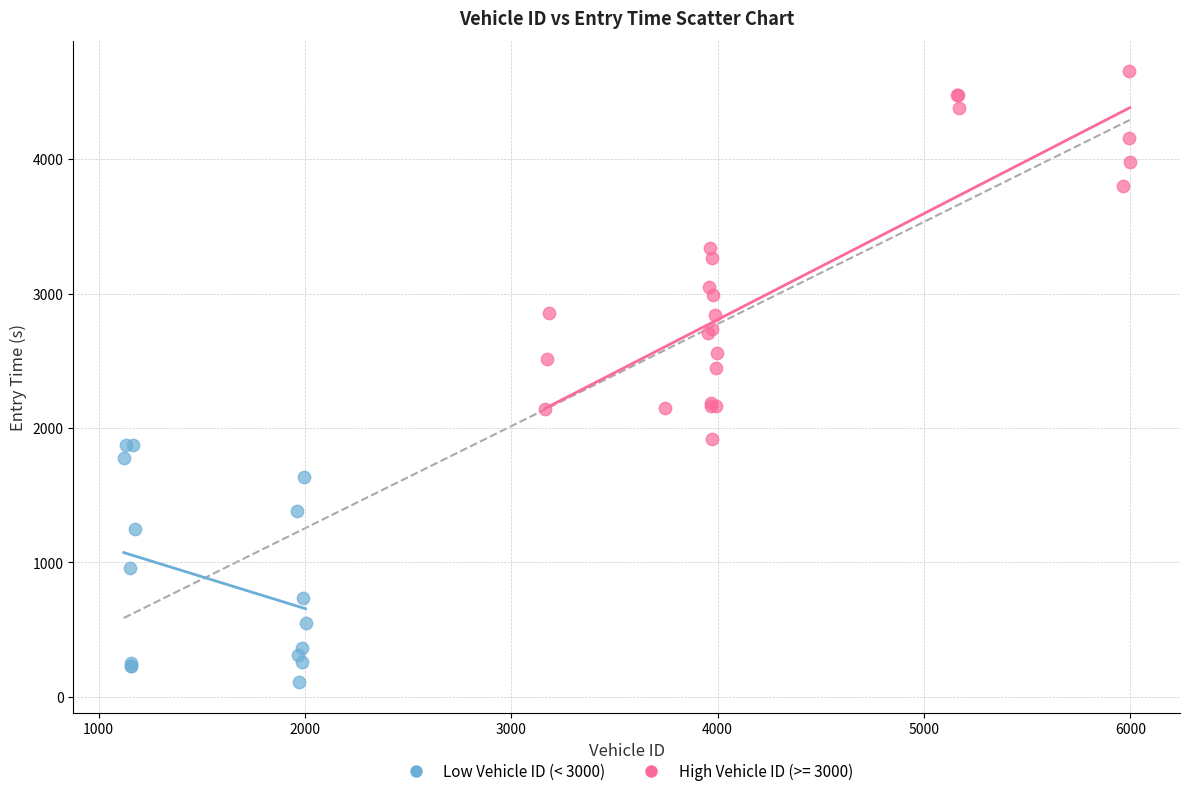

Which series has the largest Y range (max minus min)?

High Vehicle ID (>= 3000)